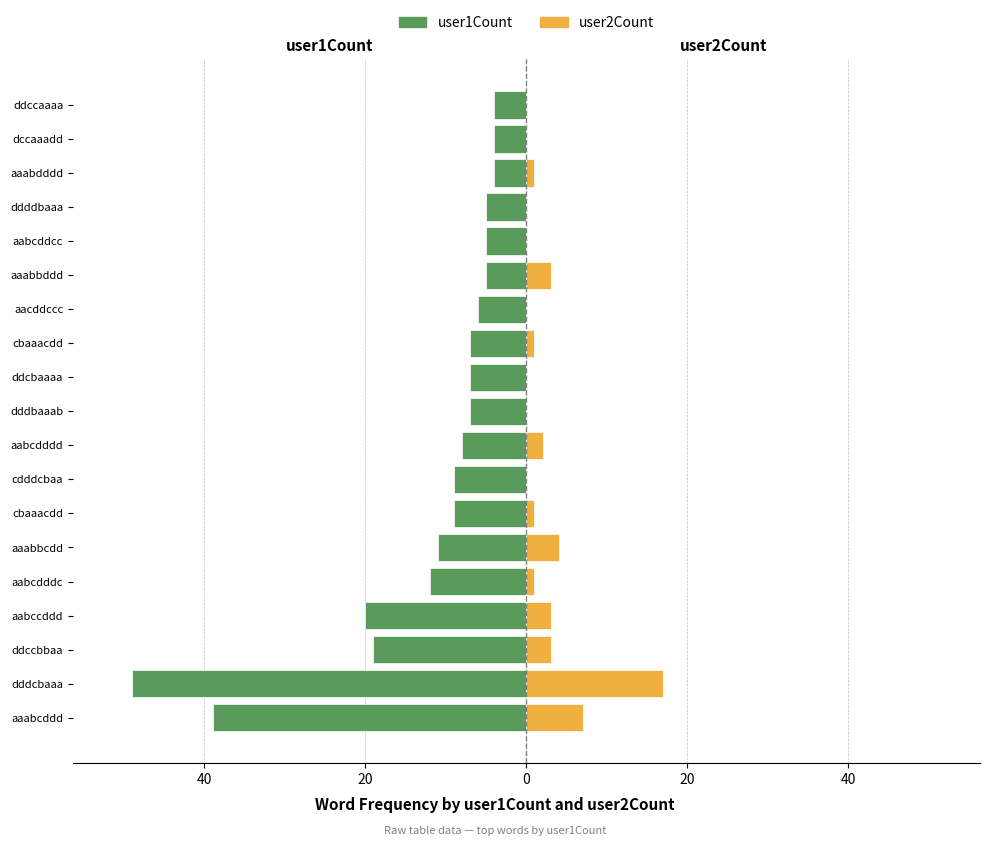

True or false: user2Count has a value of 7 at aabcddcc.

False